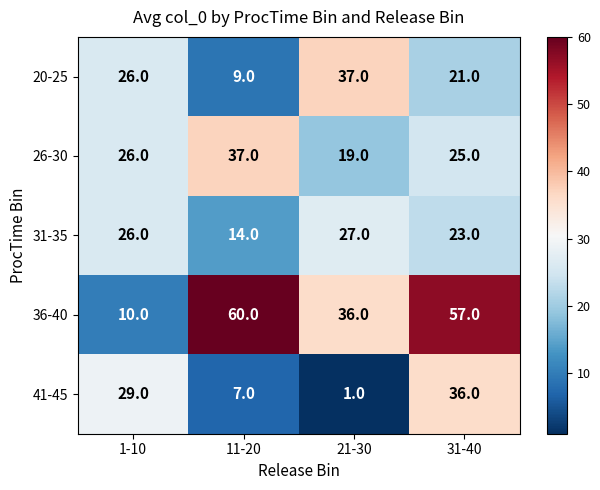

Which series has the largest total across all categories?

36-40